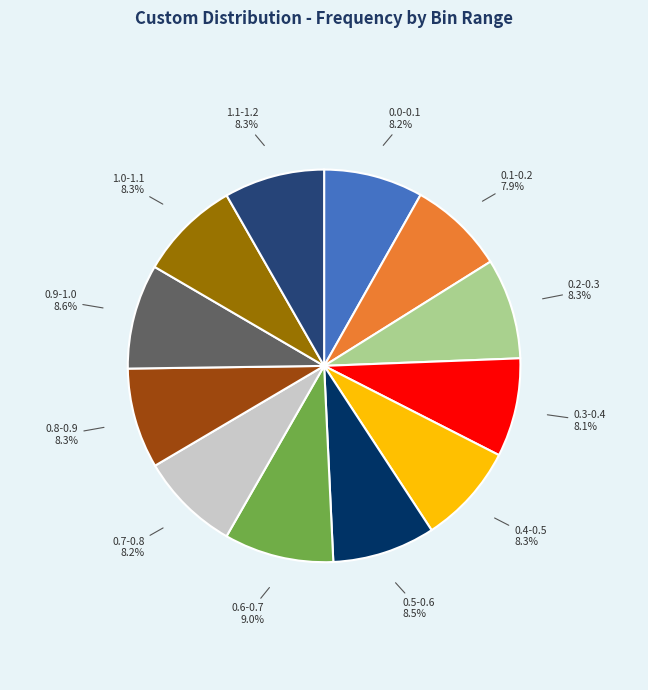

To the nearest percent, what portion does 0.4-0.5 represent?

8%